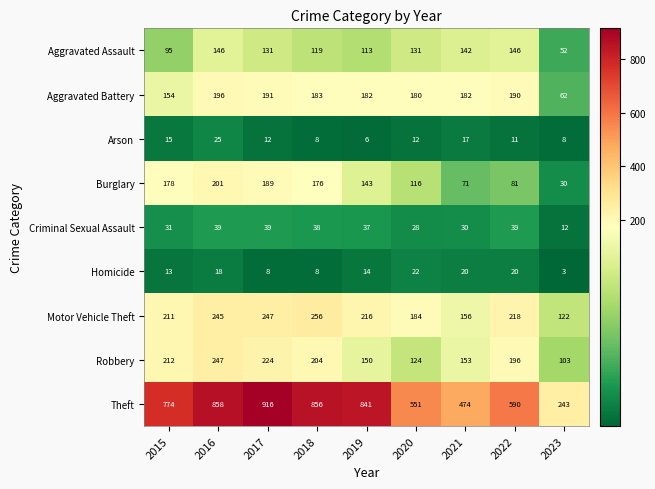

What is the lowest value of the Robbery series?

103